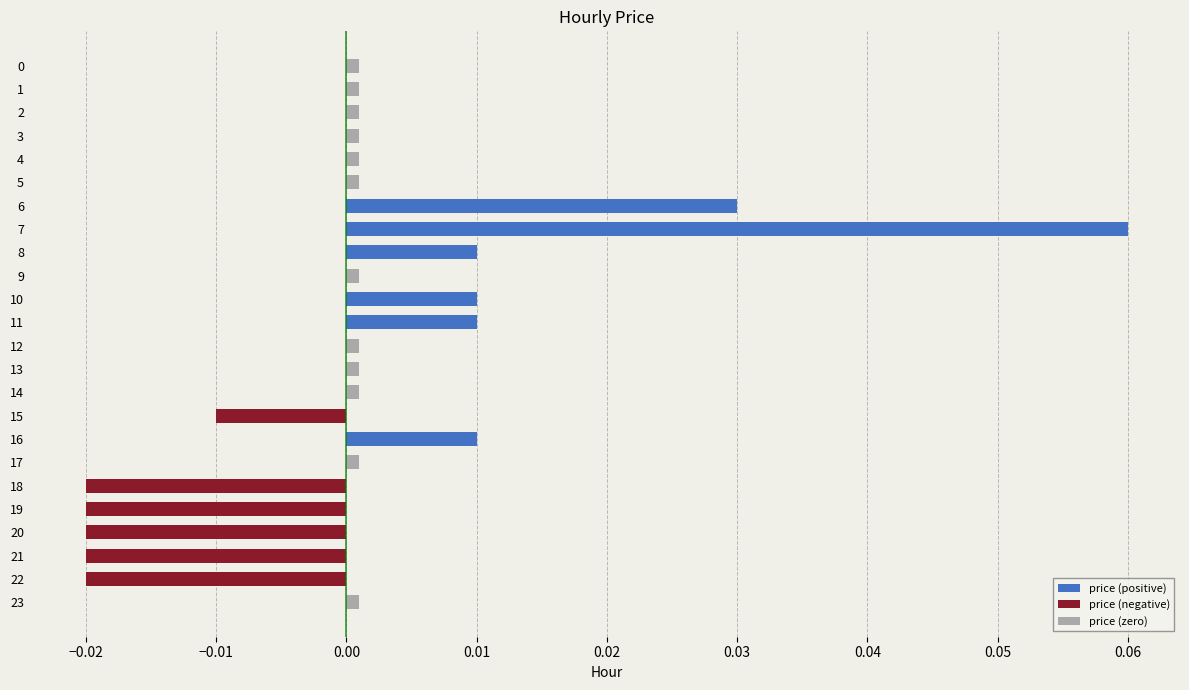

Between 15 and 17, which series saw the biggest shift?

price (negative)